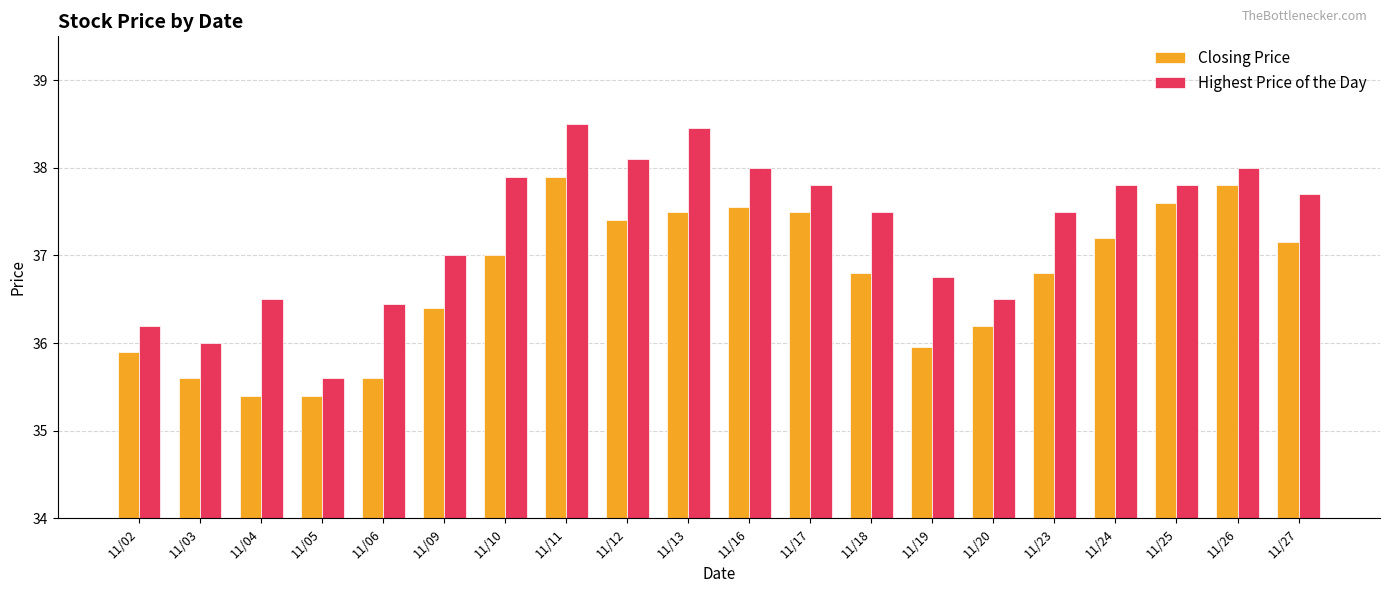

How many groups of bars are there?

20